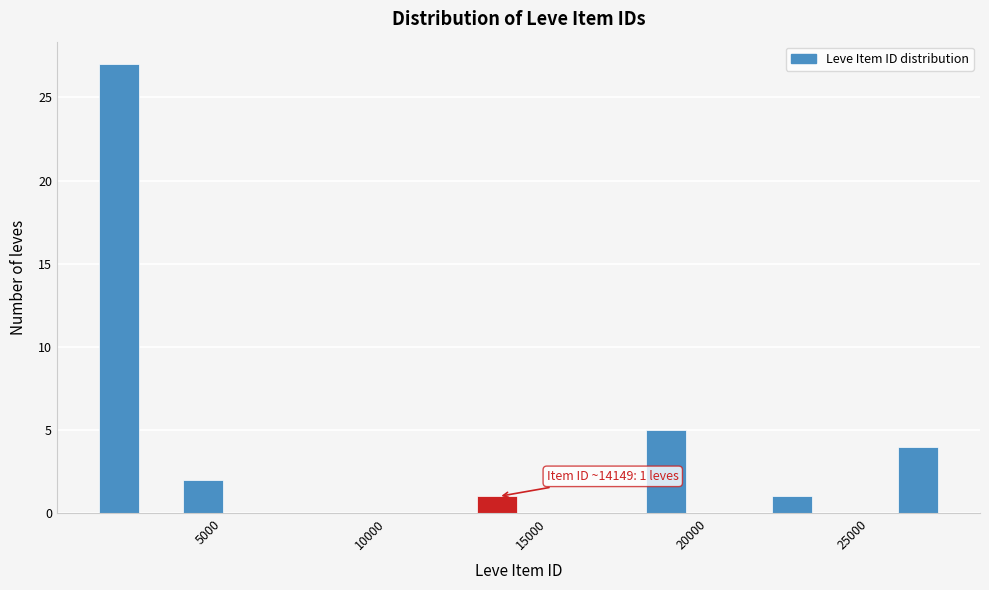

Read against the x-axis, roughly where is the centre of the tallest bar?

2000